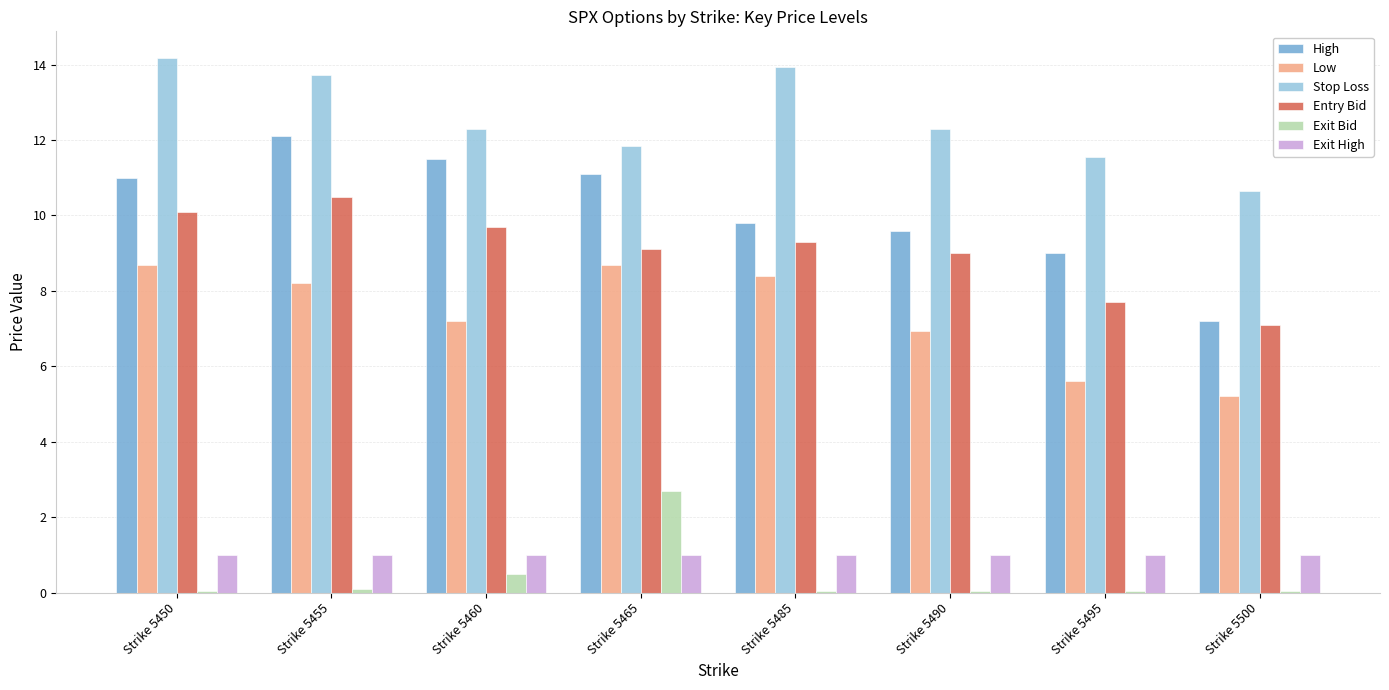

What is the sum of all High values?

81.3